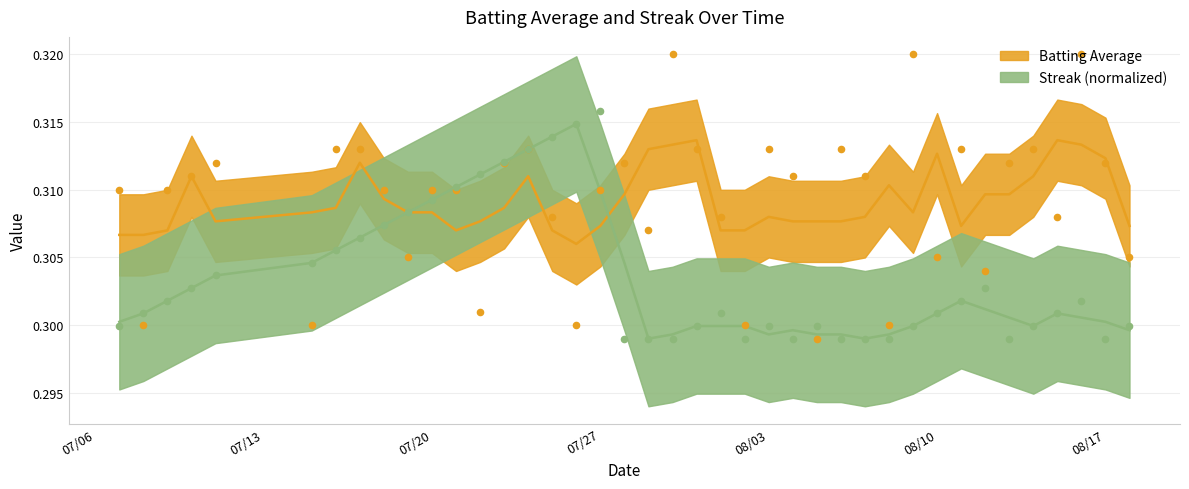

At how many categories does at least one series exceed 0?

40